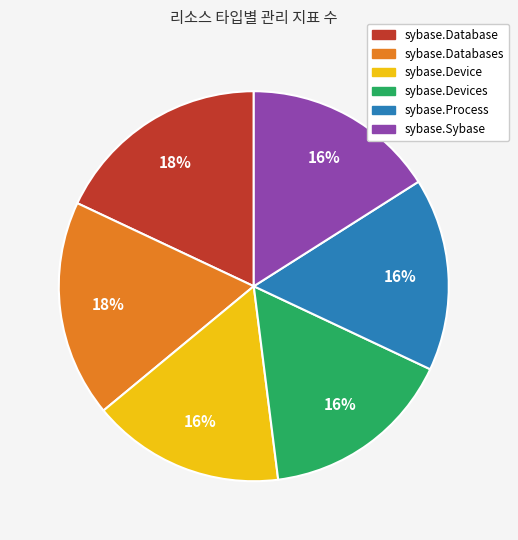

The sybase.Databases slice represents 18% of the pie. True or false?

True